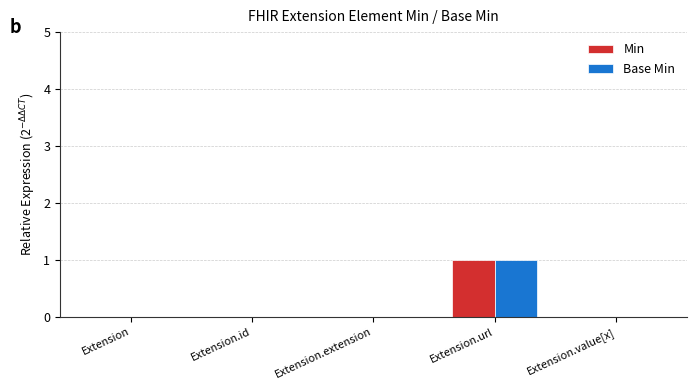

How many groups of bars are there?

5